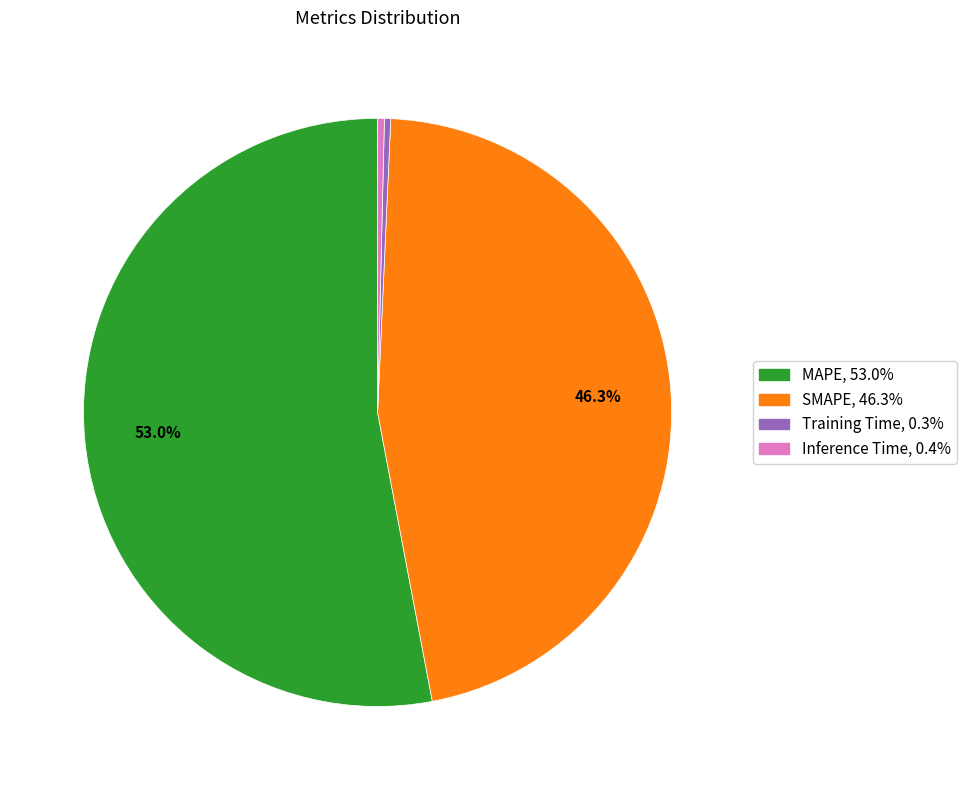

True or false: MAPE accounts for 53% of the total.

True